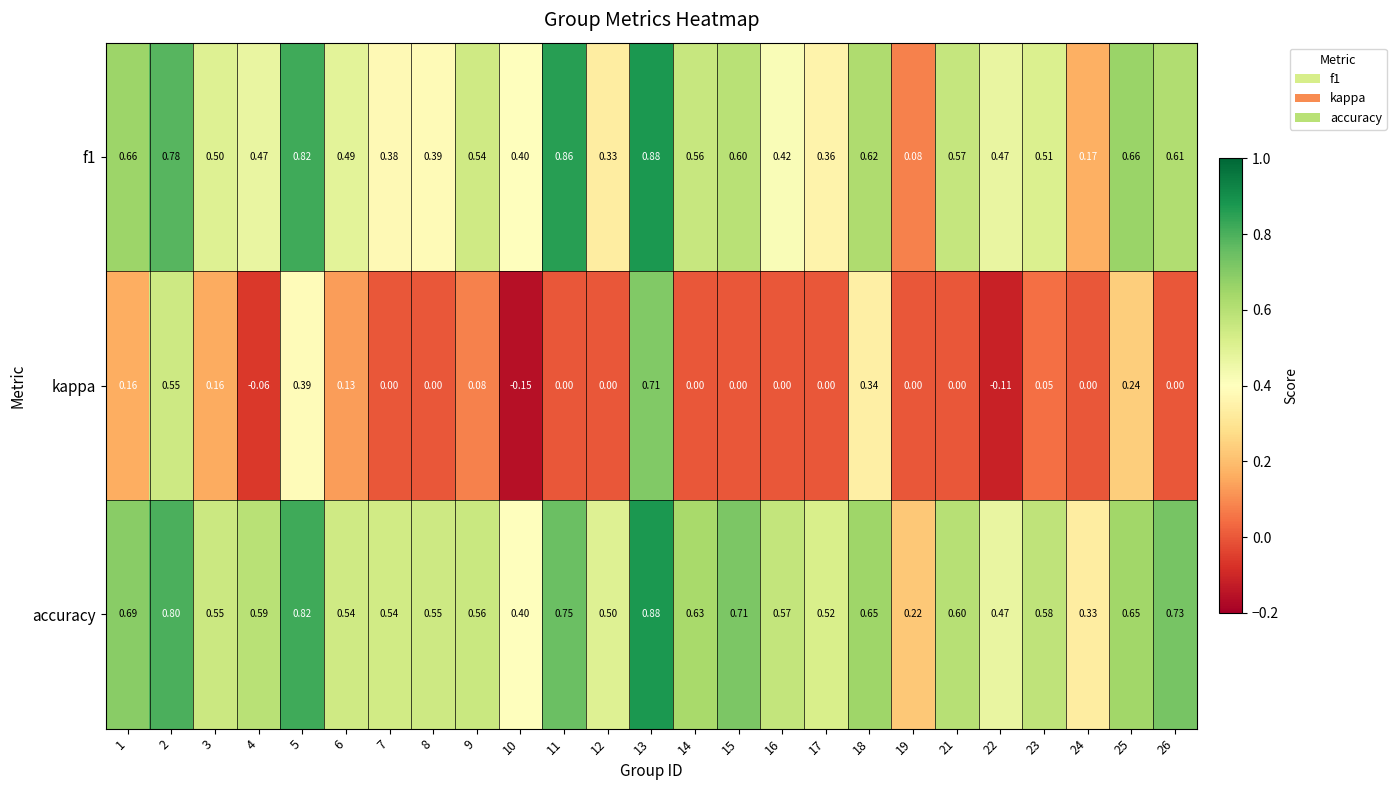

How many values in the kappa series are below 0?

3